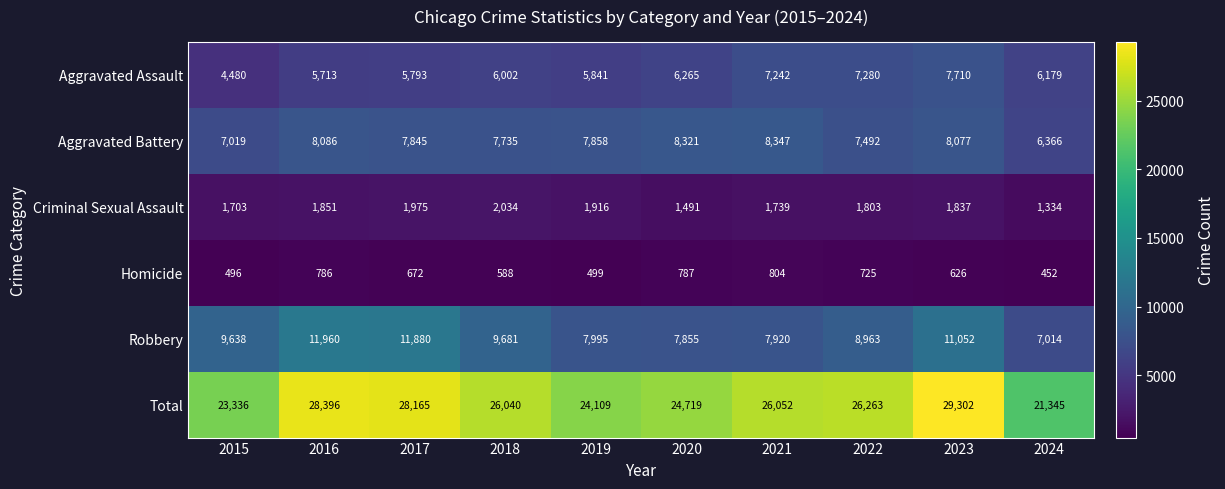

Is it true that Aggravated Battery equals 10706 at 2018?

False